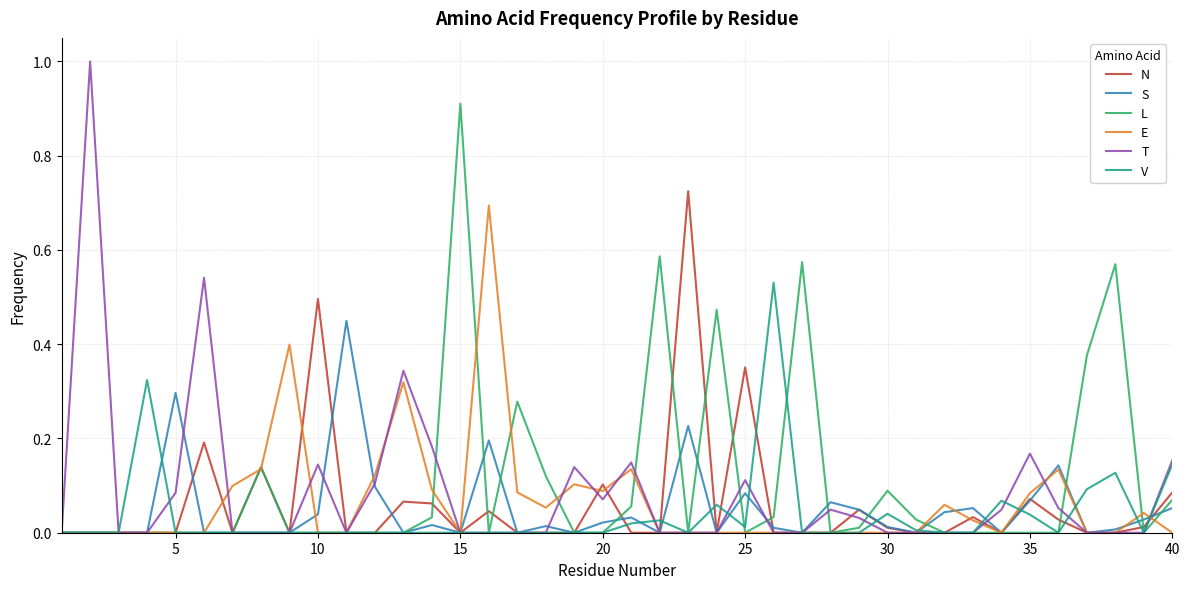

How many lines are shown in the chart?

6